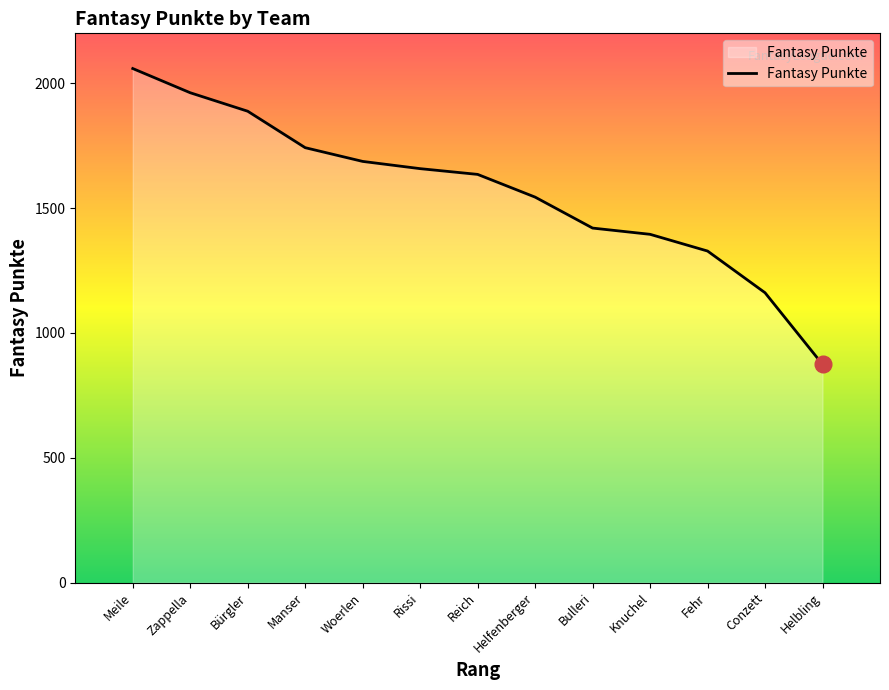

Rank the categories by value from lowest to highest.

Helbling, Conzett, Fehr, Knuchel, Bulleri, Helfenberger, Reich, Rissi, Woerlen, Manser, Bürgler, Zappella, Meile